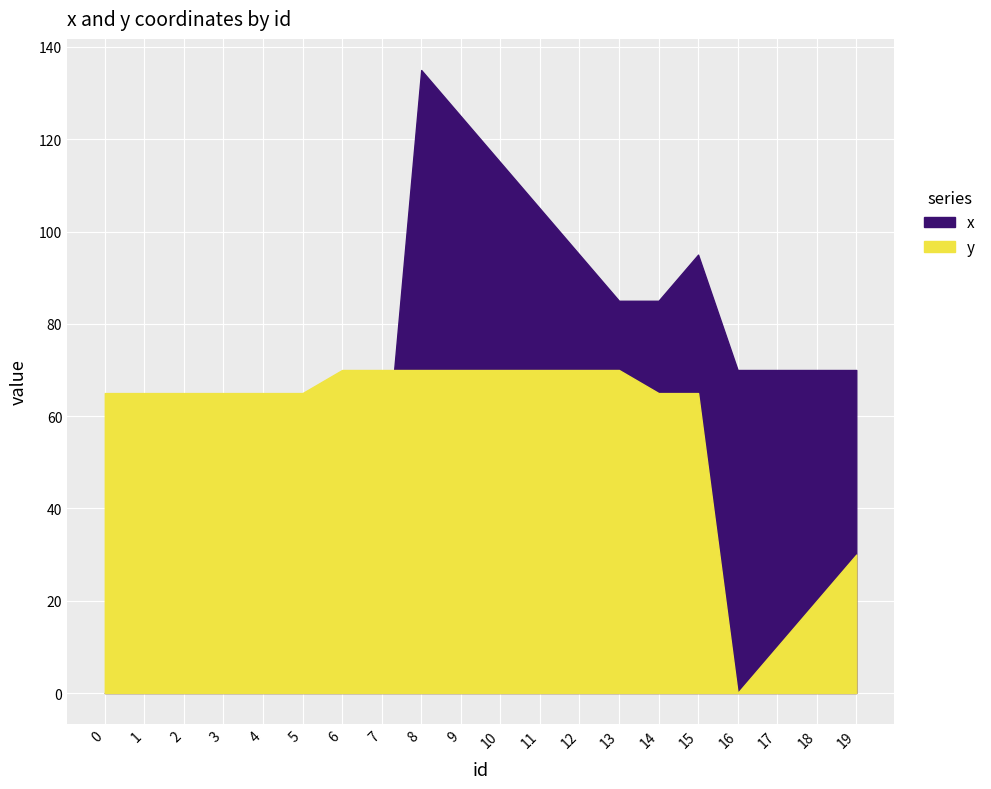

Is it true that x equals 105 at 11?

True